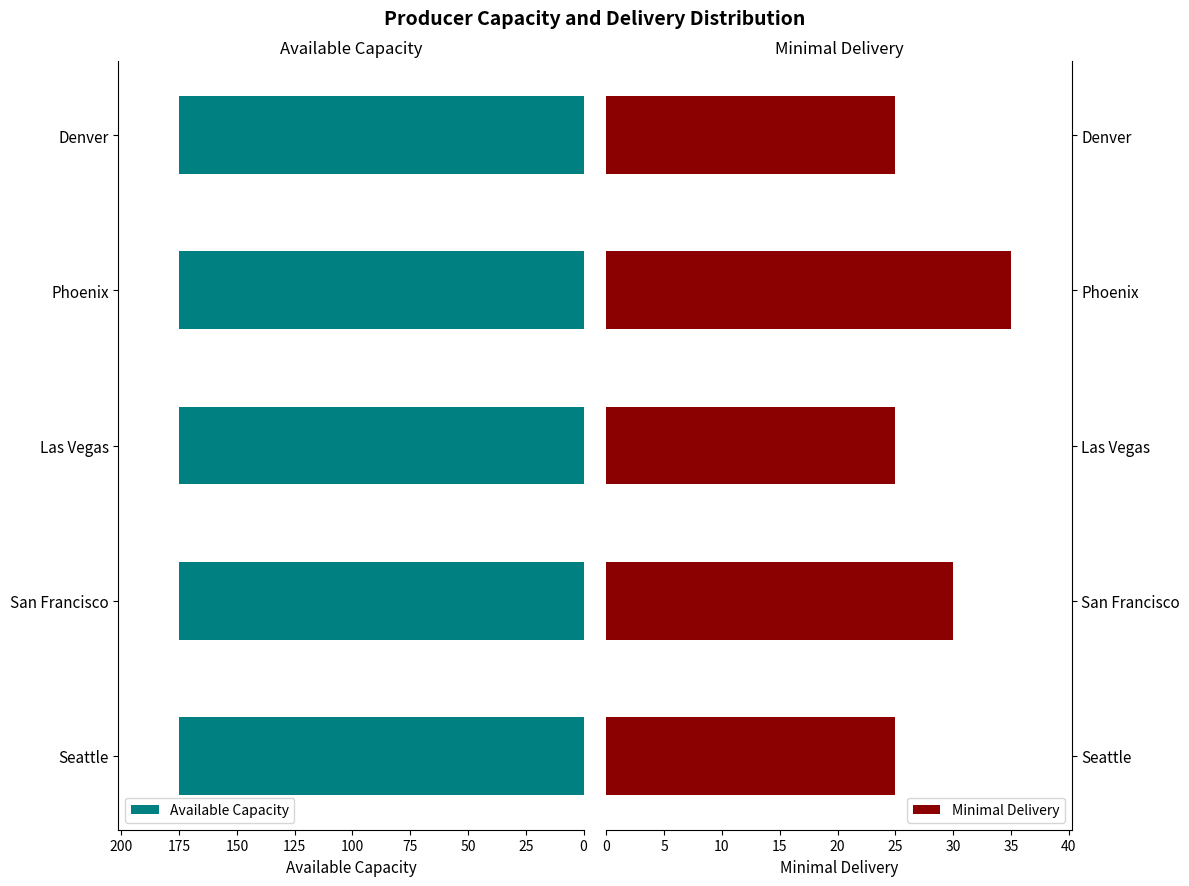

What is the minimum value for Minimal Delivery?

25